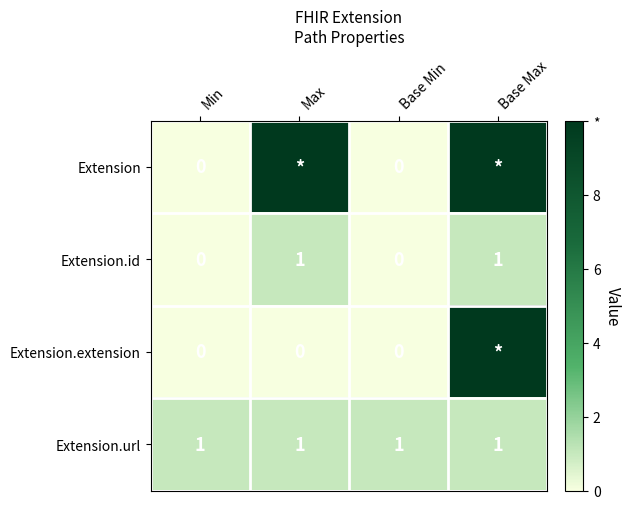

Which label corresponds to the largest value in the chart?

Max